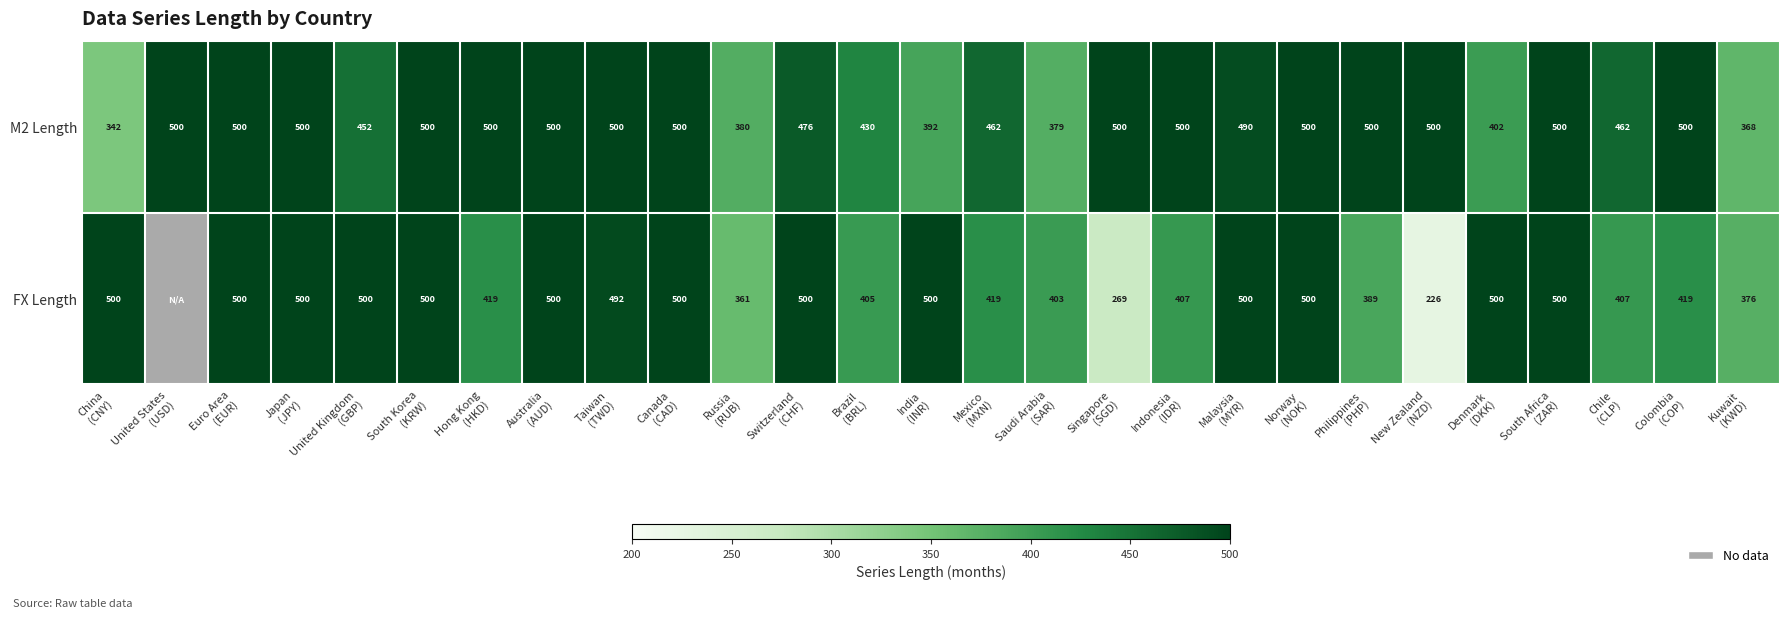

What is the total value across all series at Malaysia
(MYR)?

990